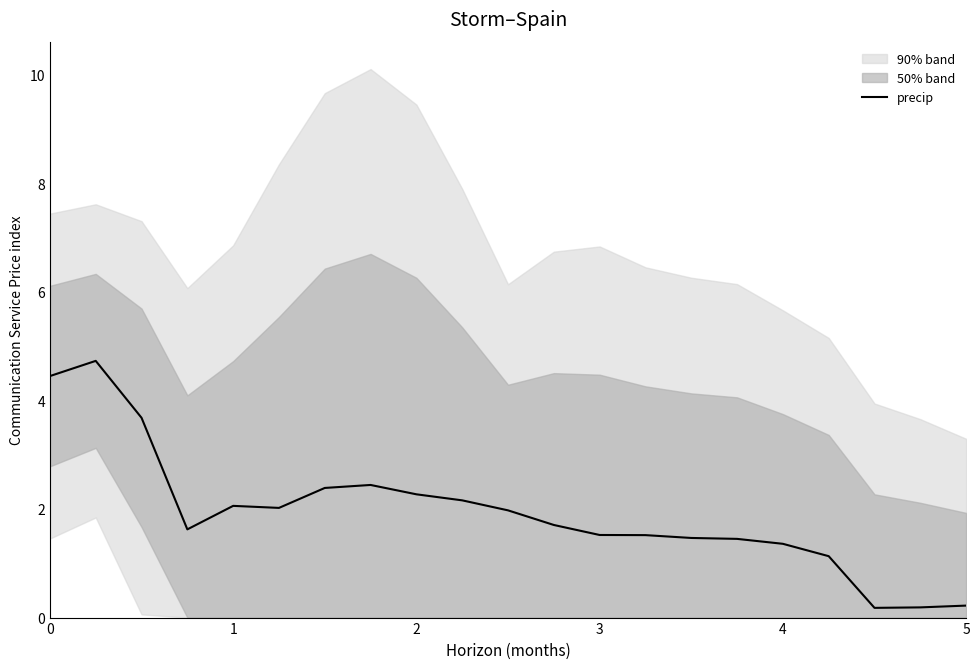

True or false: the data has more than 2 interior local peaks.

True